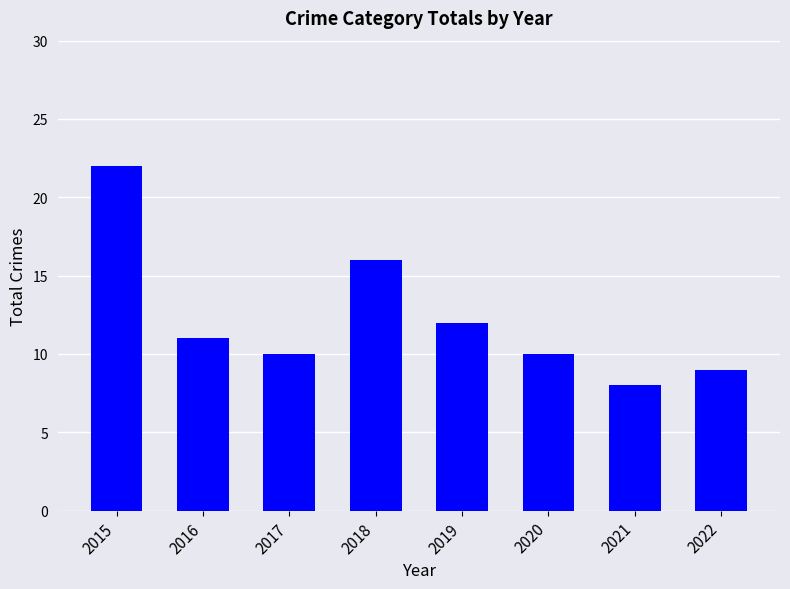

What is the difference between the maximum and minimum values?

14